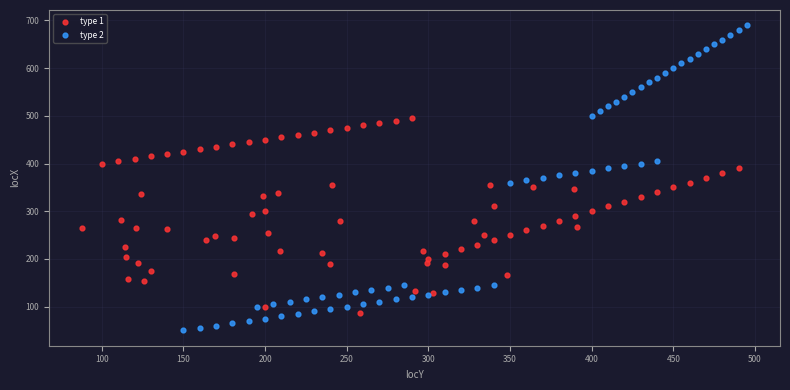

Which series has the widest spread of Y values?

type 2